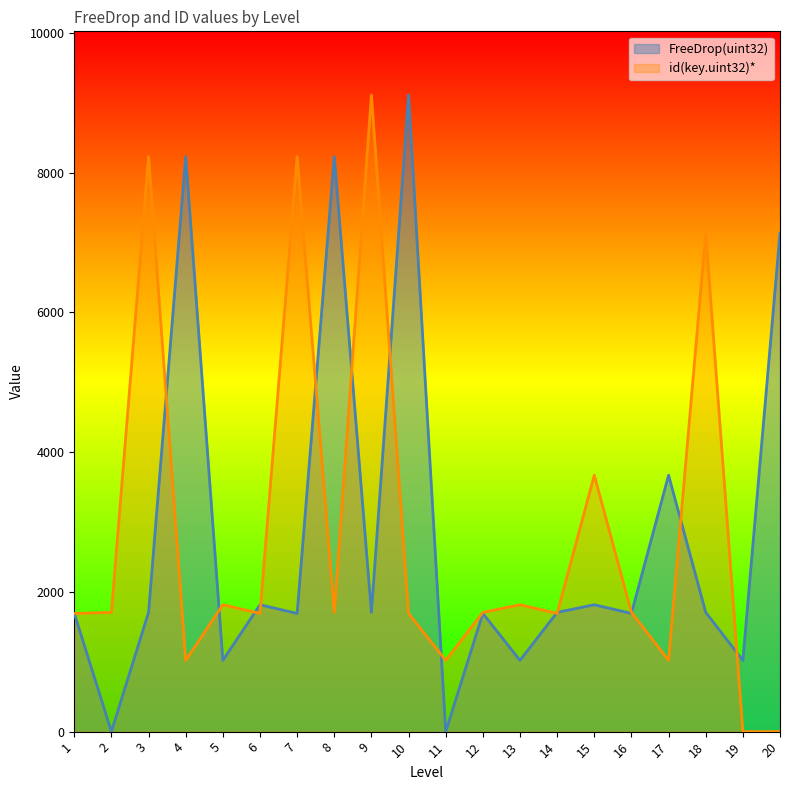

List the series in order of their peak value, highest first.

FreeDrop(uint32), id(key.uint32)*